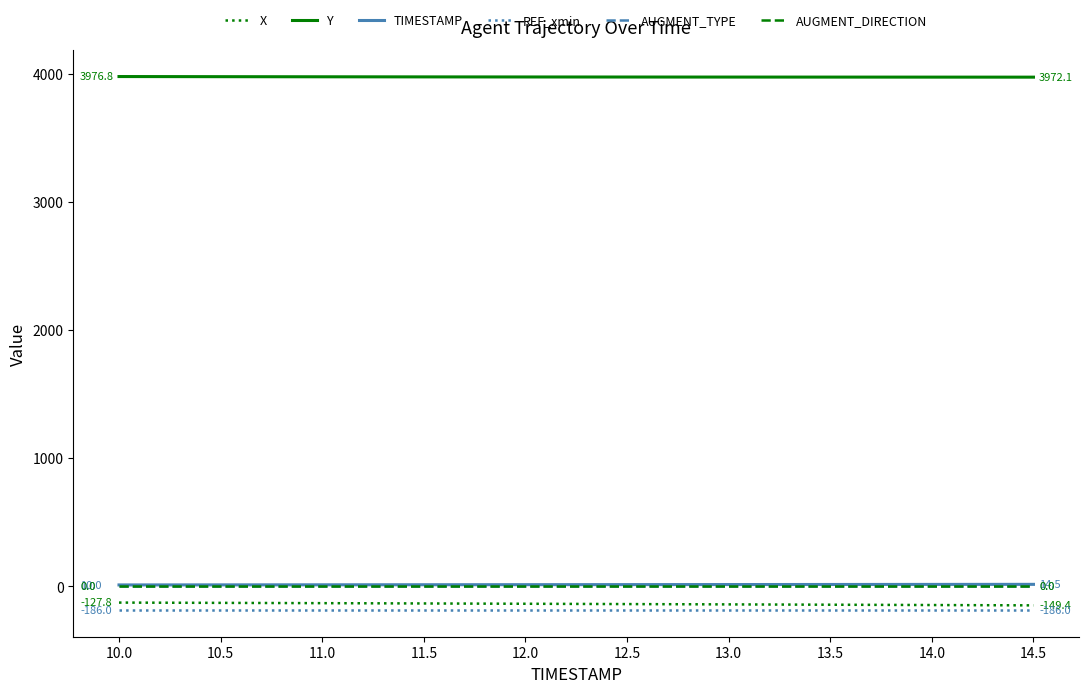

True or false: Y and X intersect in this chart.

False